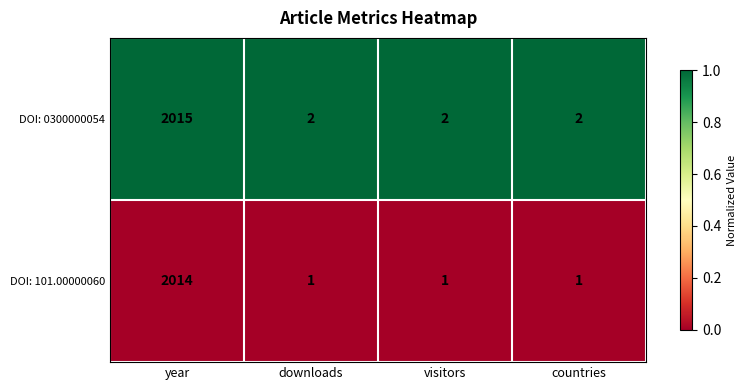

What is the sum of all DOI: 101.00000060 values?

2017